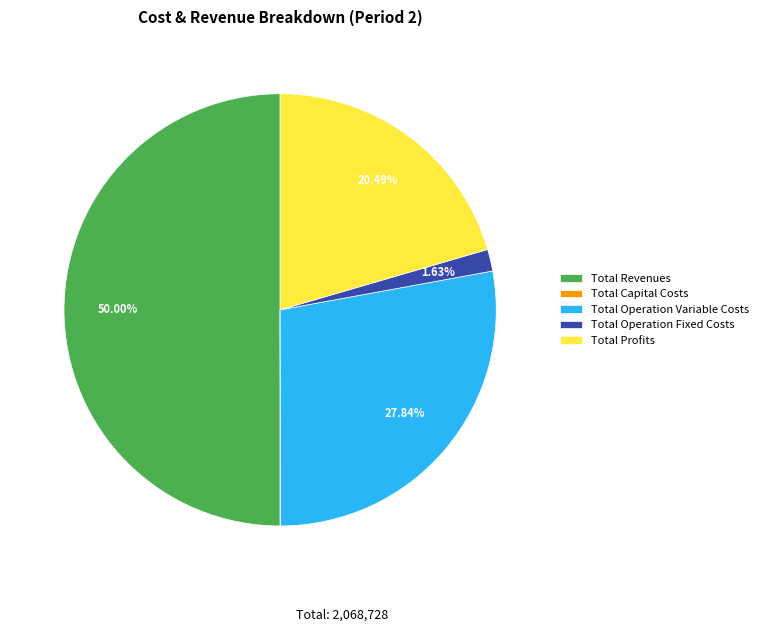

Does Total Profits represent more than half of the total?

No